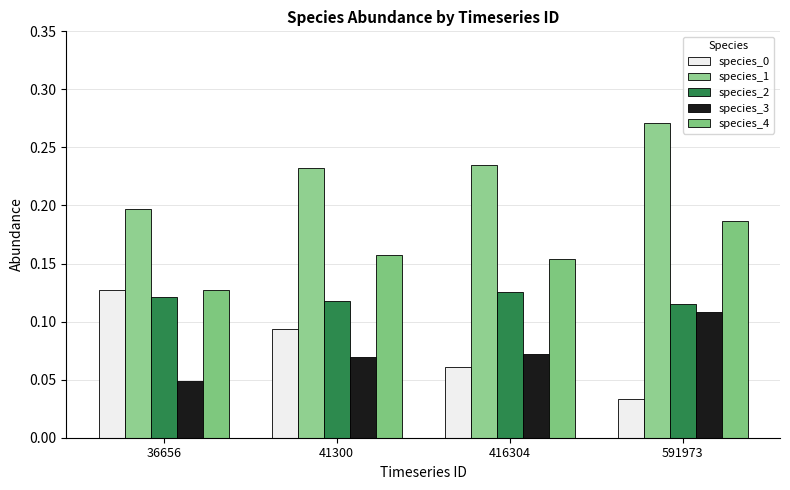

What is the value of the species_2 bar at the 3rd from the left?

0.1